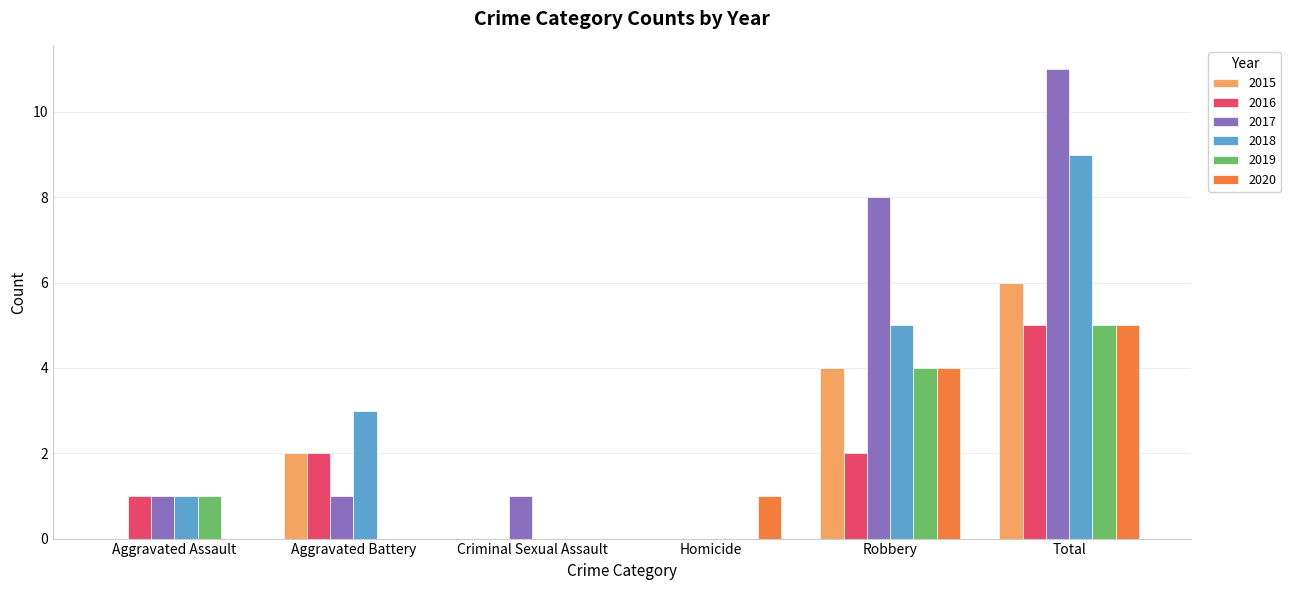

Does the chart contain stacked bars?

No